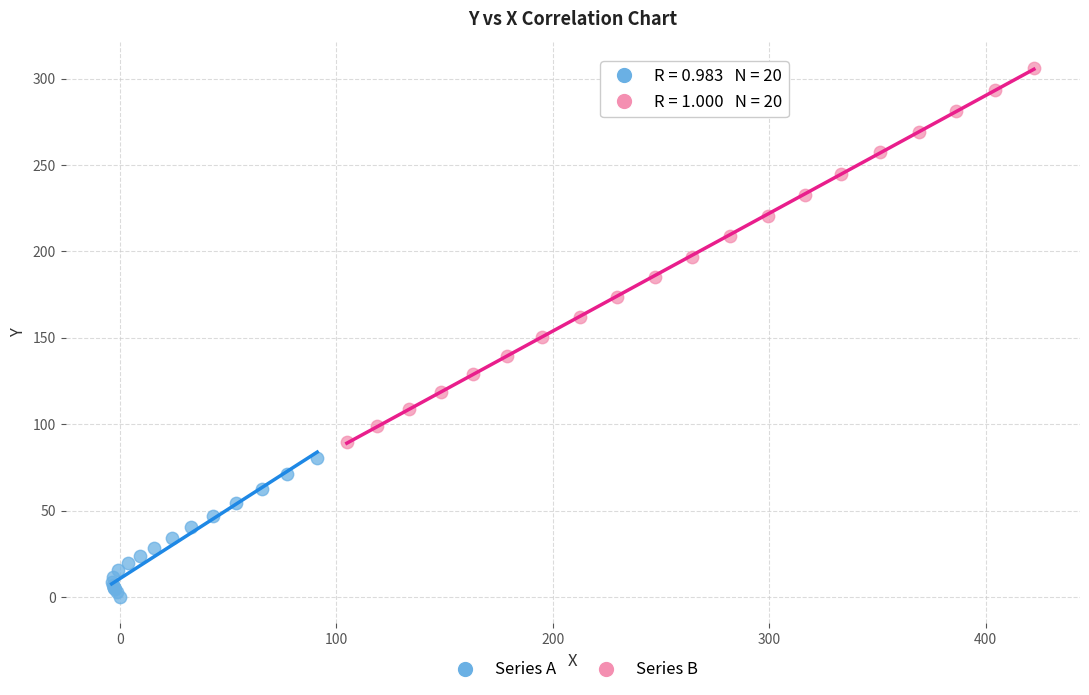

Which series reaches the maximum Y coordinate?

Series B